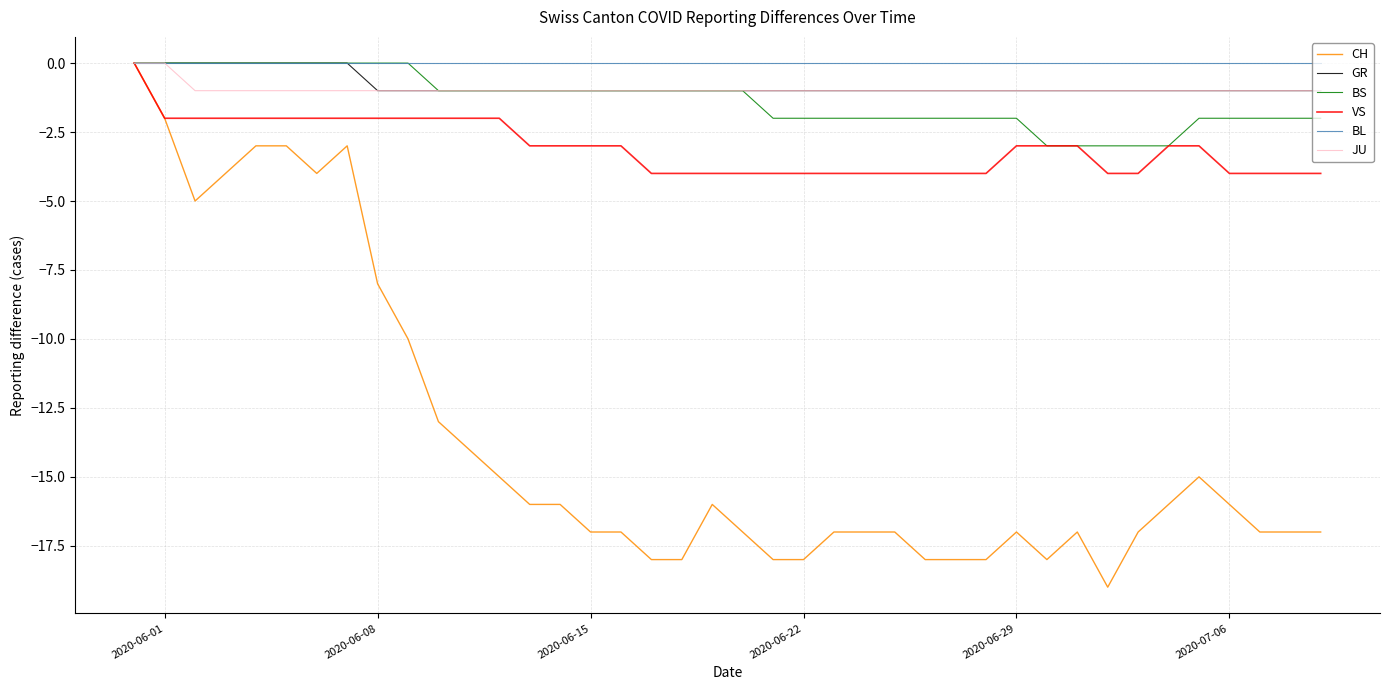

Which series has the widest spread of values?

CH